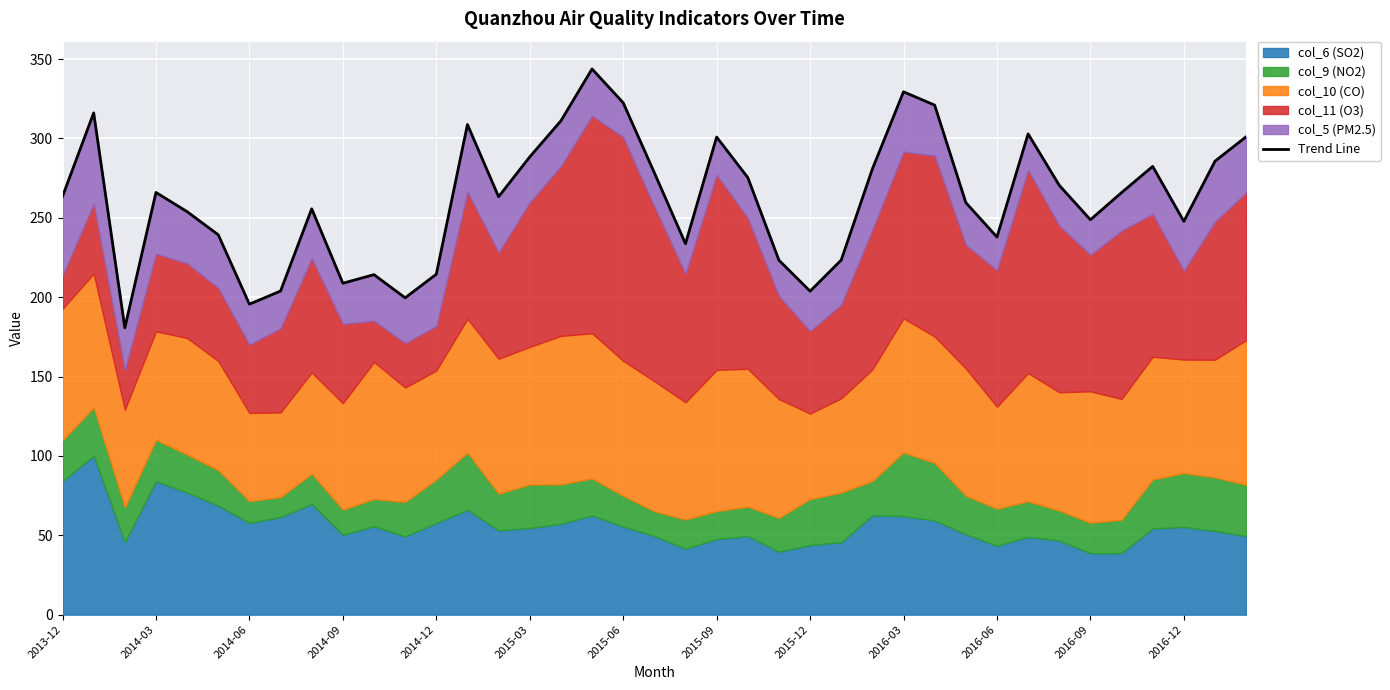

Reading left to right, list all the values displayed in this chart.

263.5	316.1	180.7	266.0	253.9	239.3	195.6	203.9	255.7	208.8	214.2	199.6	214.5	308.8	263.3	288.4	311.1	343.8	322.5	278.4	233.7	300.9	275.4	223.3	203.8	223.4	280.8	329.4	321.0	259.6	237.9	302.9	270.5	248.8	265.9	282.4	247.8	285.7	301.1